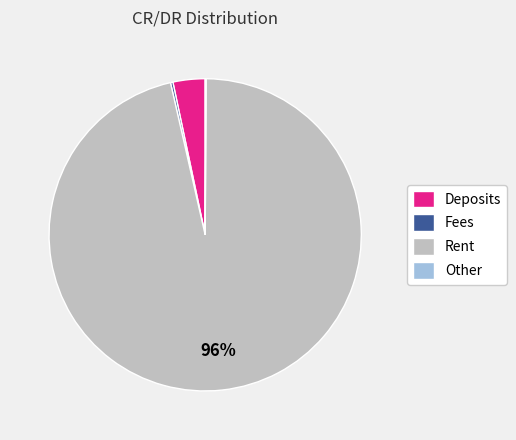

Which category has the biggest portion of the pie?

Rent